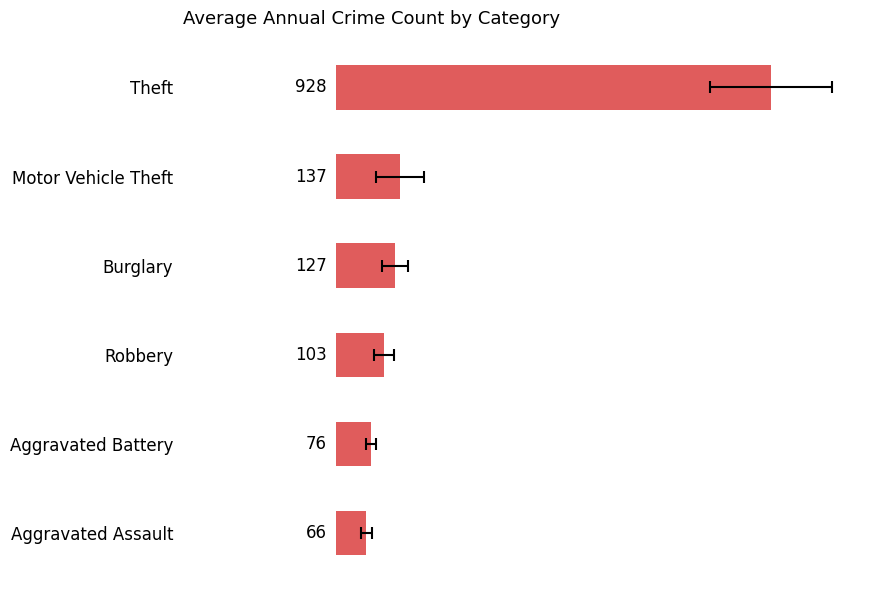

Rank the categories by value from highest to lowest.

0, 1, 2, 3, 4, 5